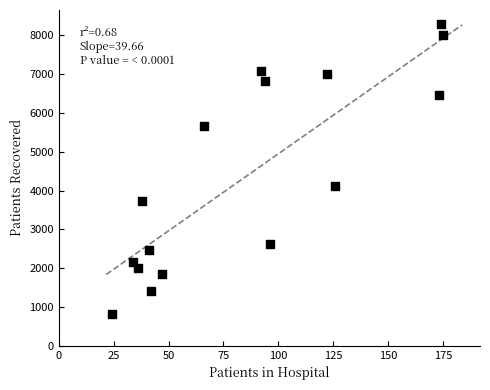

What is the range of Y values (max minus min)?

7454